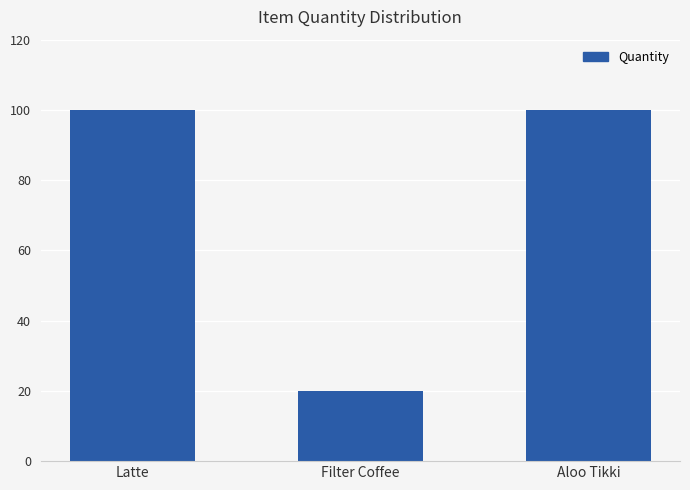

Reading left to right, extract all data points from this chart.

100	20	100